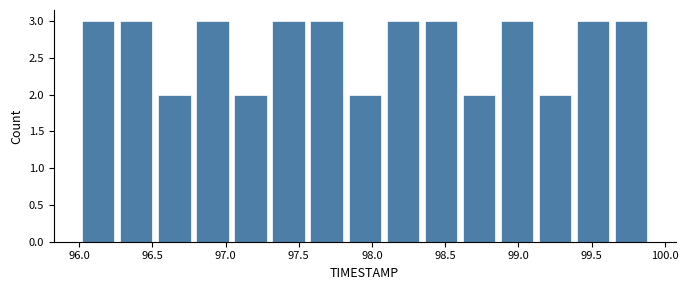

What is the height of the bar covering 99.38 to 99.64 on the x-axis? Neither the bar edges nor the heights are printed on the chart, so give them approximately, as read against the axes.

3